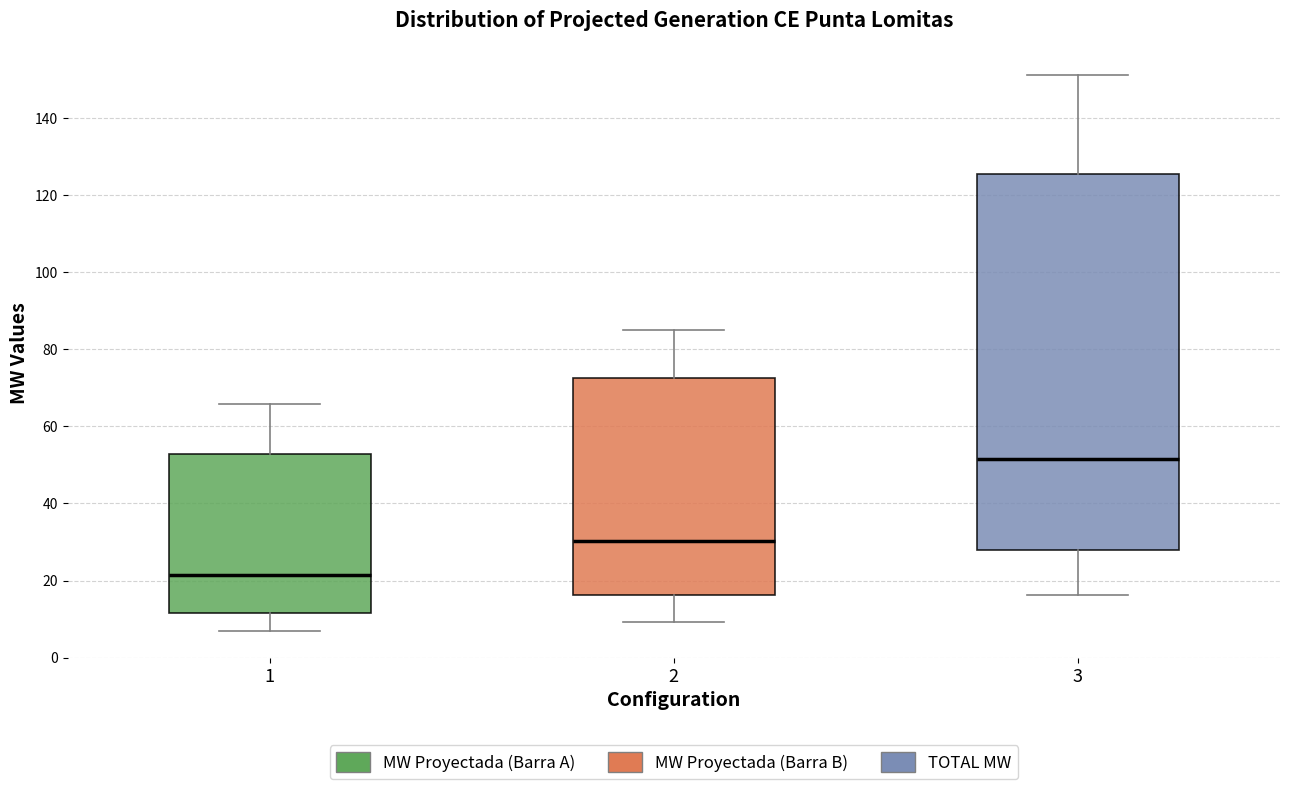

Reading left to right, transcribe this box plot: for each box, give where its median line is, the range the box spans, and where its two whiskers end, as read against the y-axis. The values are not printed on the chart, so give them approximately, as read against the axis.

1: median 22, box 12 to 52, whiskers 6 to 66
2: median 30, box 16 to 72, whiskers 10 to 86
3: median 52, box 28 to 126, whiskers 16 to 152